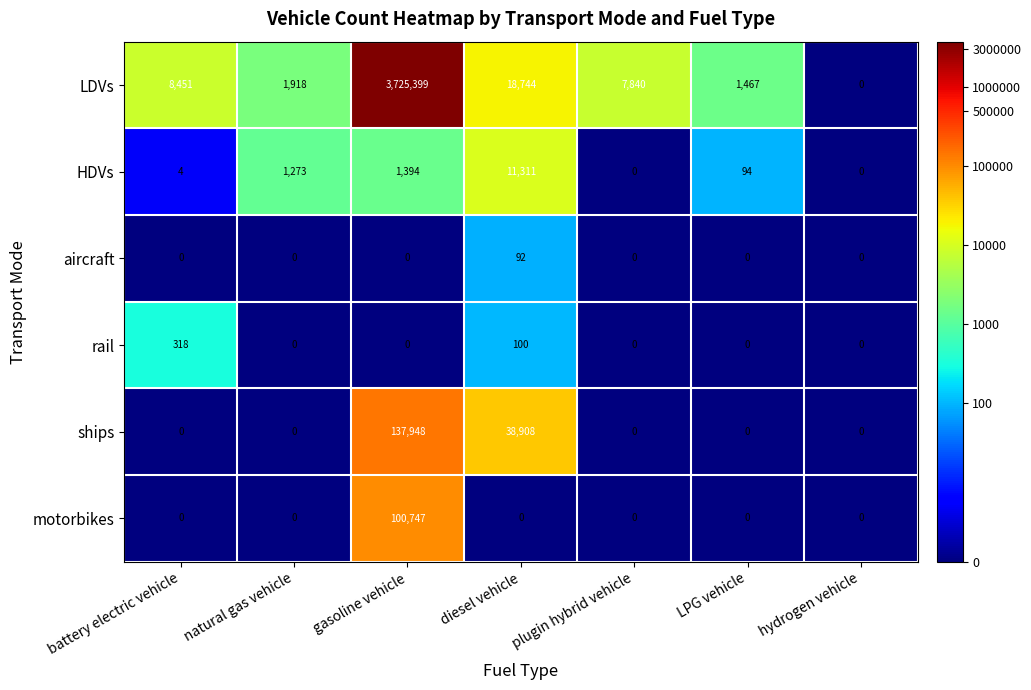

What is the sum of the ships values at plugin hybrid vehicle and diesel vehicle?

38908